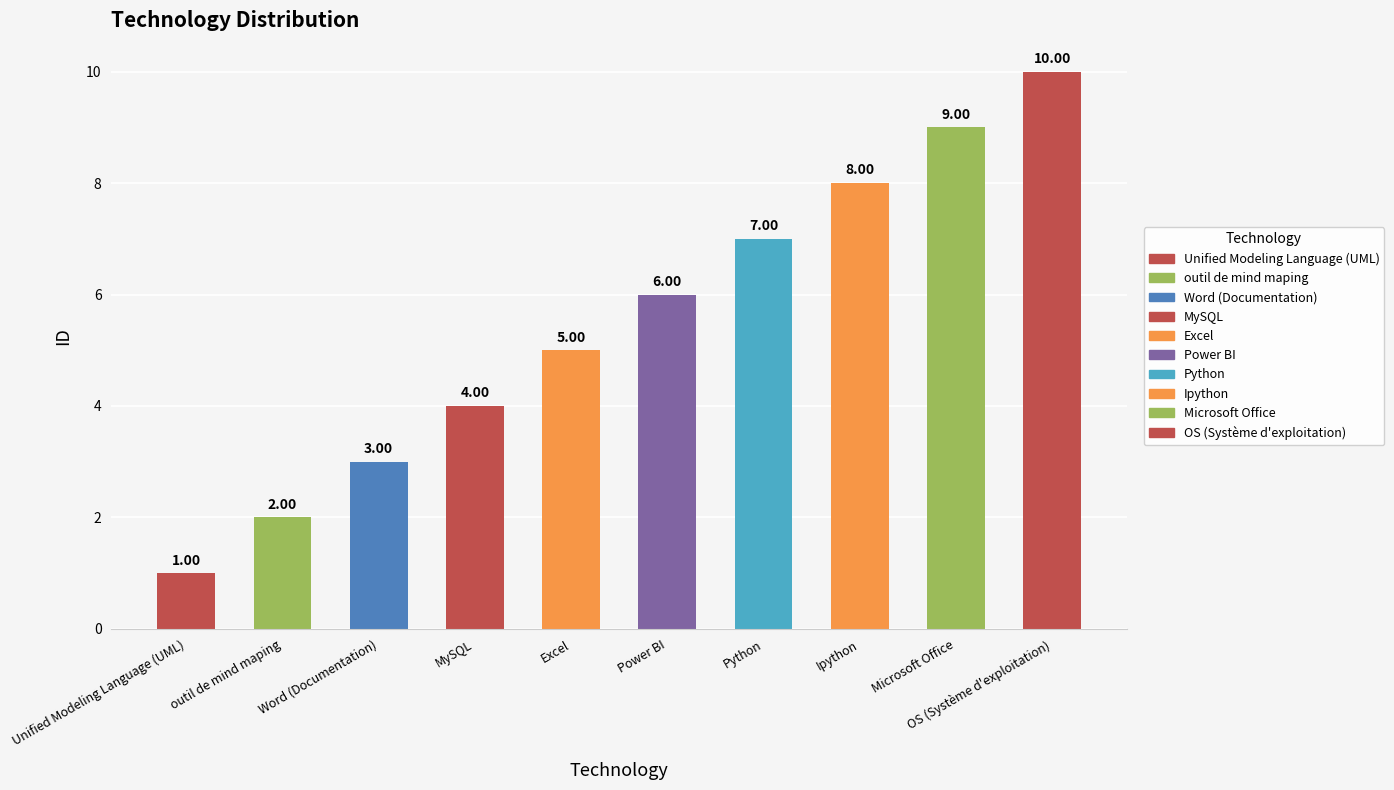

What is the minimum value shown in the chart?

1